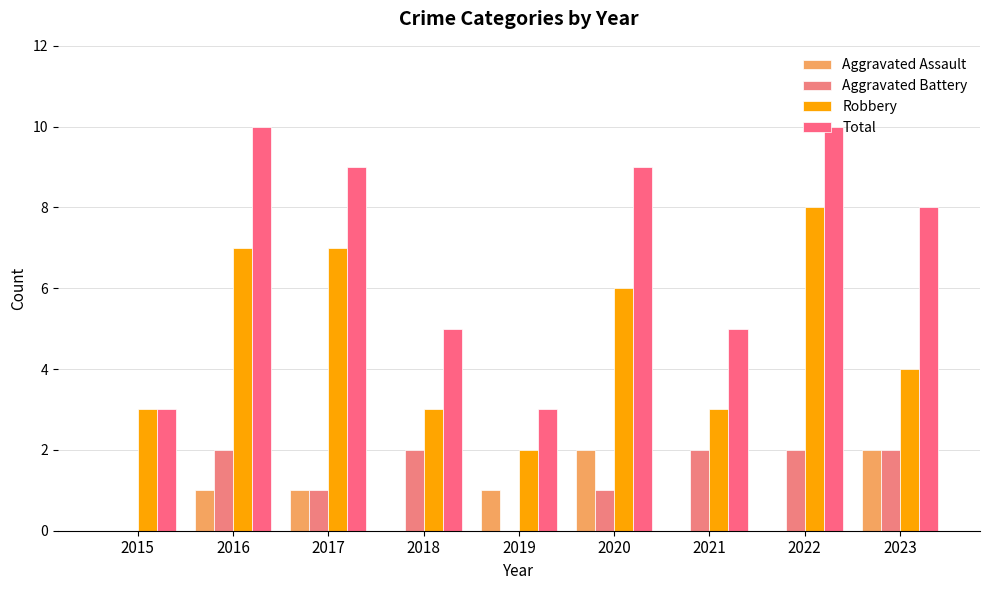

Reading left to right, what are all the values shown in this chart?

Aggravated Assault: 2015=0	2016=1	2017=1	2018=0	2019=1	2020=2	2021=0	2022=0	2023=2
Aggravated Battery: 2015=0	2016=2	2017=1	2018=2	2019=0	2020=1	2021=2	2022=2	2023=2
Robbery: 2015=3	2016=7	2017=7	2018=3	2019=2	2020=6	2021=3	2022=8	2023=4
Total: 2015=3	2016=10	2017=9	2018=5	2019=3	2020=9	2021=5	2022=10	2023=8